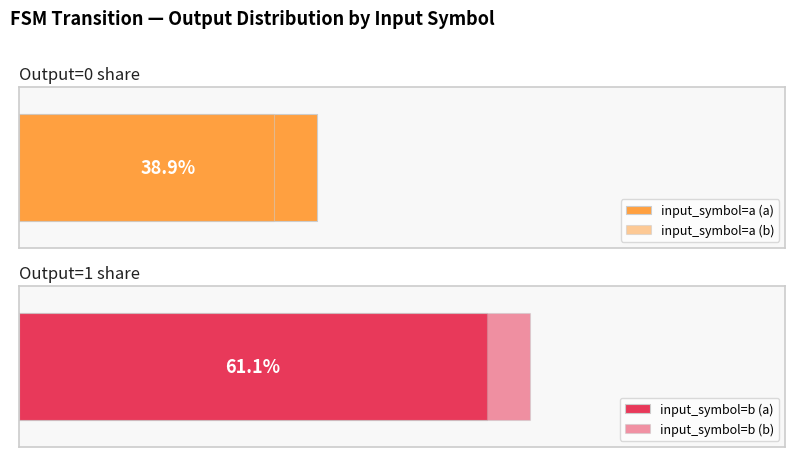

List the series in order of their peak value, lowest first.

output_symbol=0, output_symbol=1